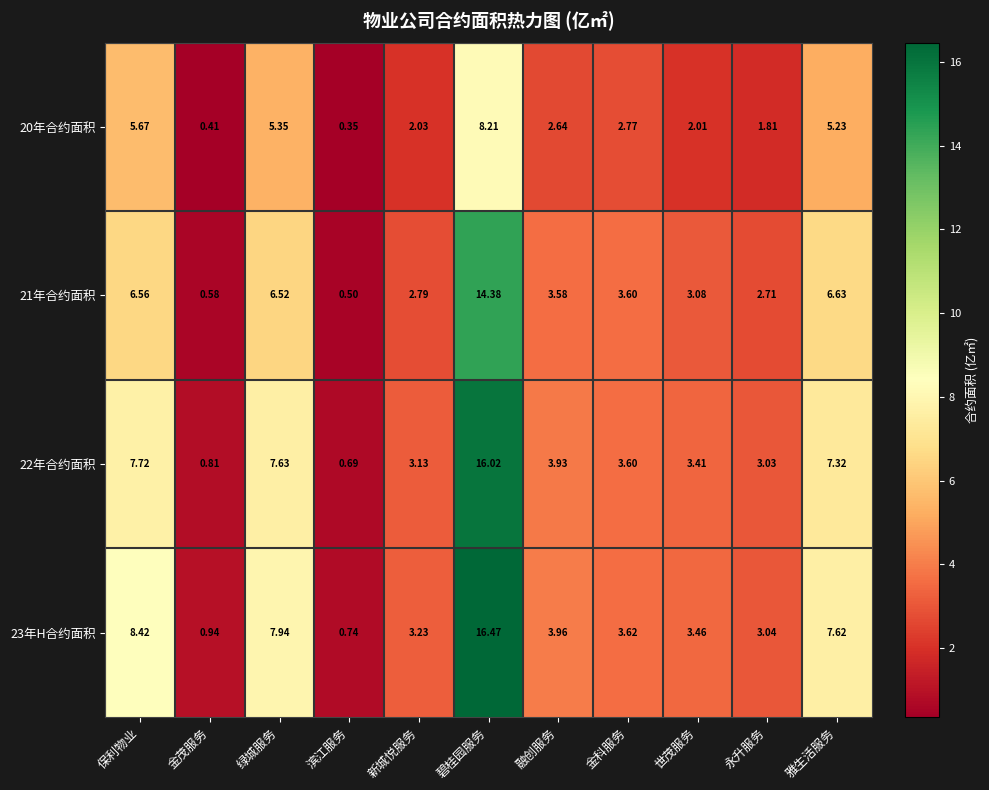

Between 金茂服务 and 碧桂园服务, which series saw the biggest shift?

23年H合约面积